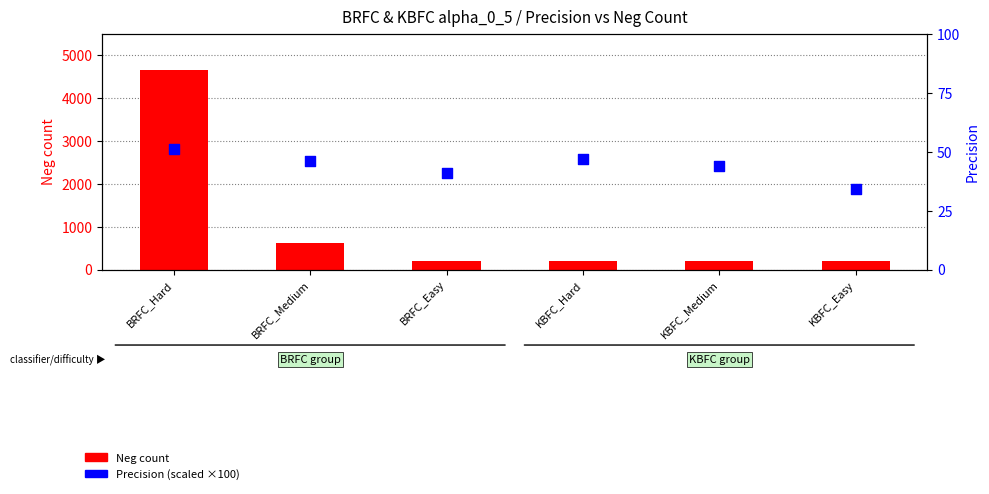

Which series contains the highest Y value?

Neg count